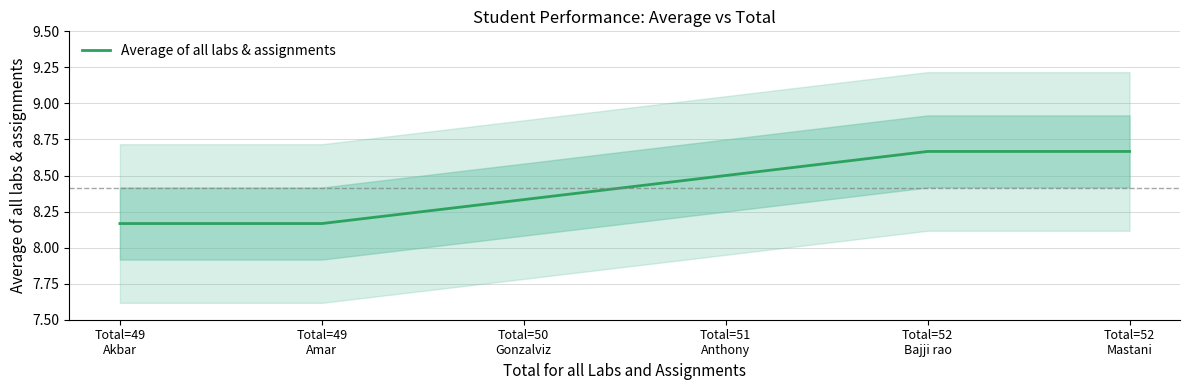

What is the average value?

8.4